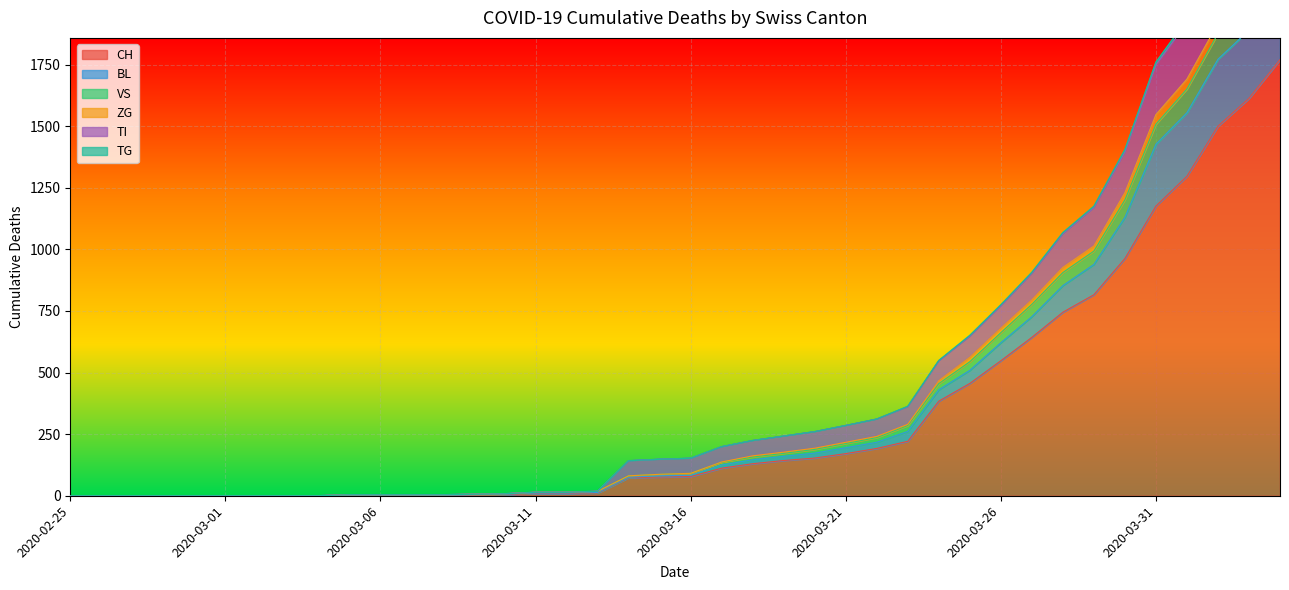

What is the label of the 16th point from the right?

2020-03-20